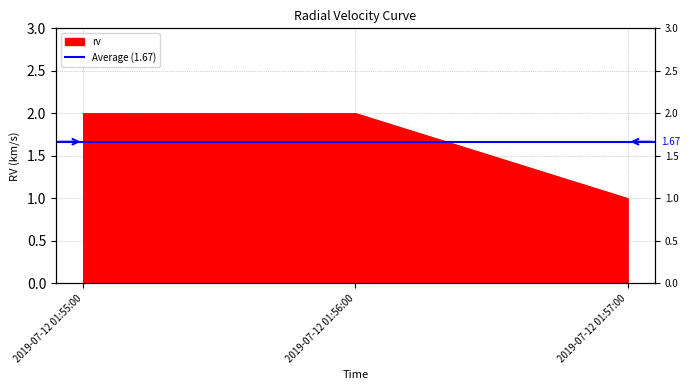

The value at 2019-07-12 01:55:00 is 2. True or false?

True